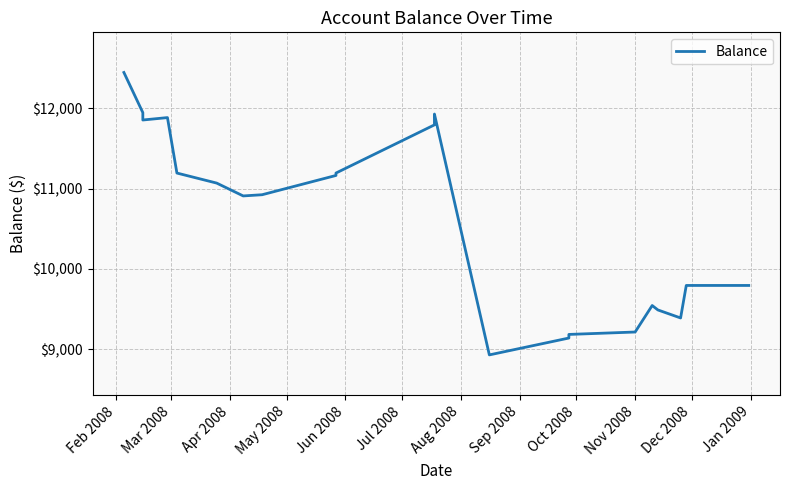

Read the value at Nov 2008.

9213.8